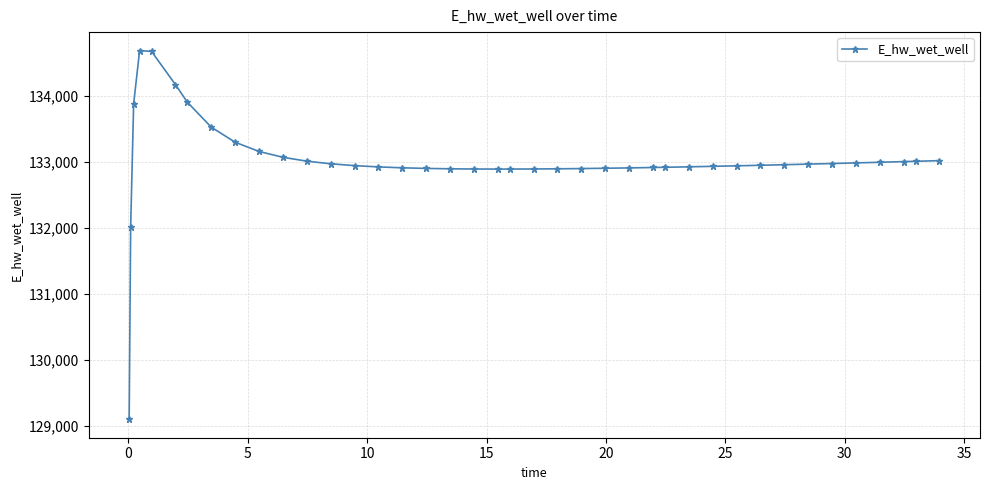

What is the value of the 18th point from the left?

132898.1